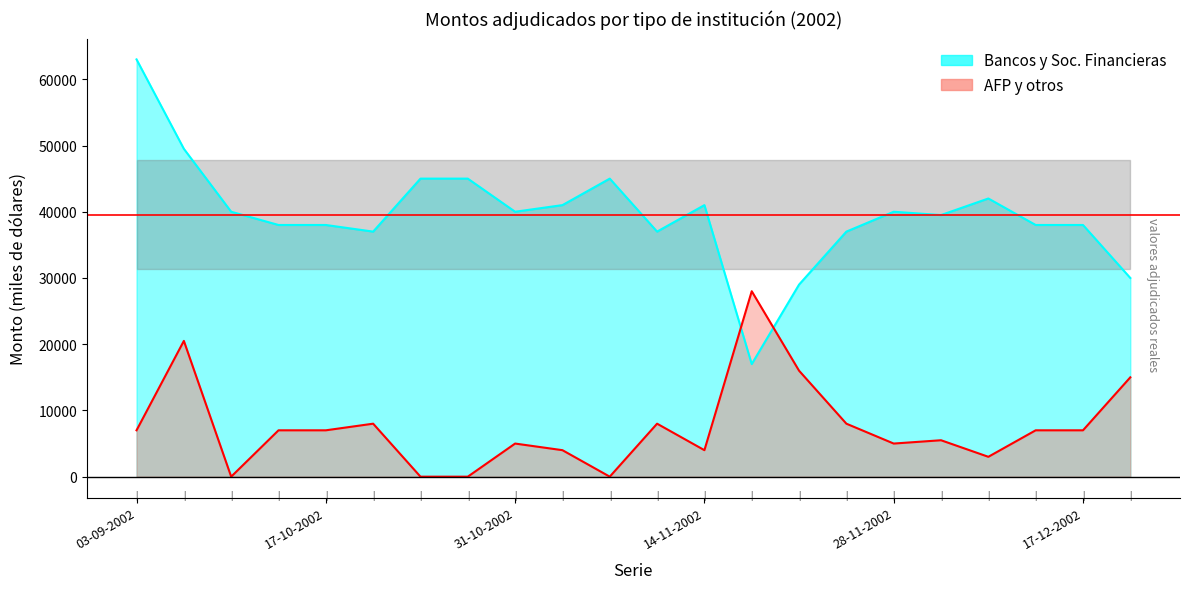

True or false: Monto adjudicado AFP y otros and Monto adjudicado bancos y sociedades financieras cross at least once.

True